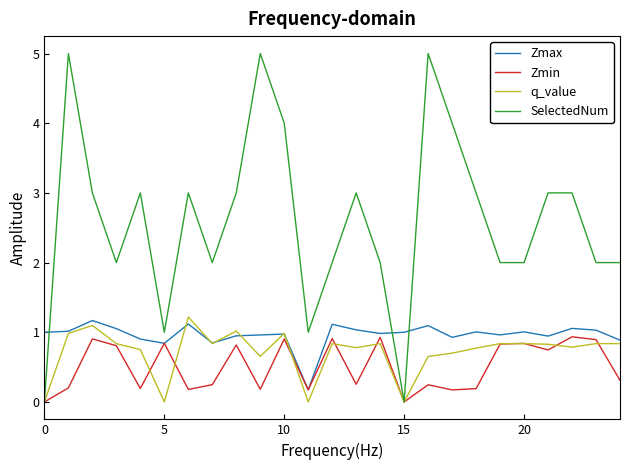

What is the maximum value for Zmin?

0.9